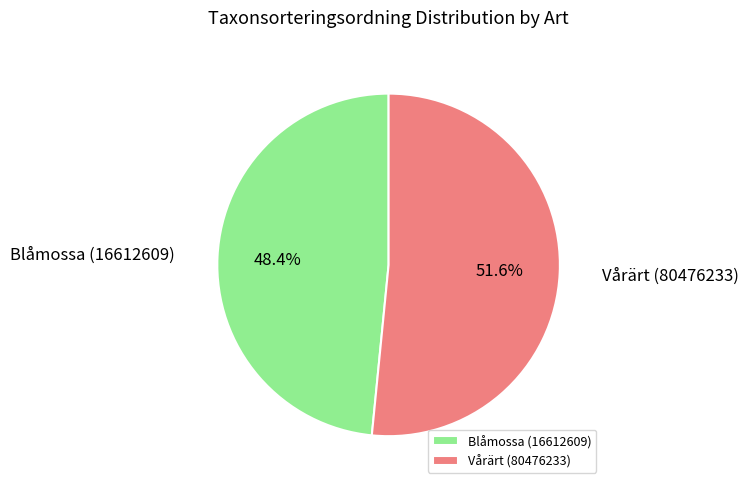

Which category accounts for the majority?

Vårärt (80476233)